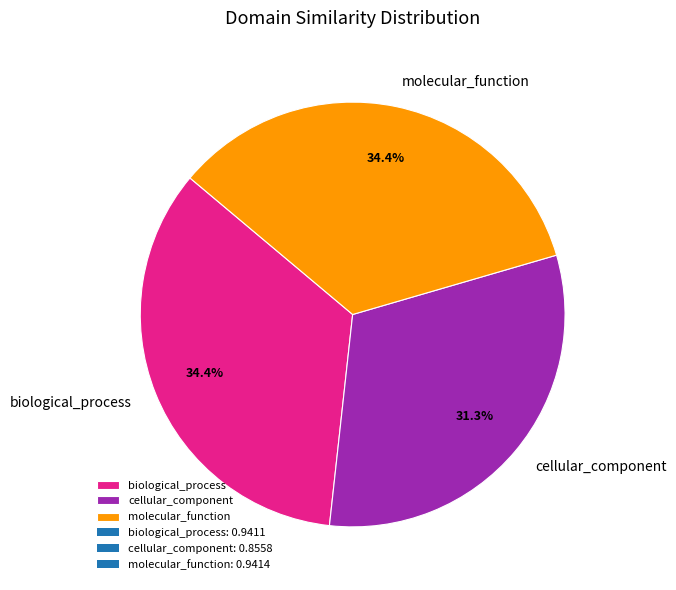

To the nearest percent, what percentage of the pie is molecular_function?

34%